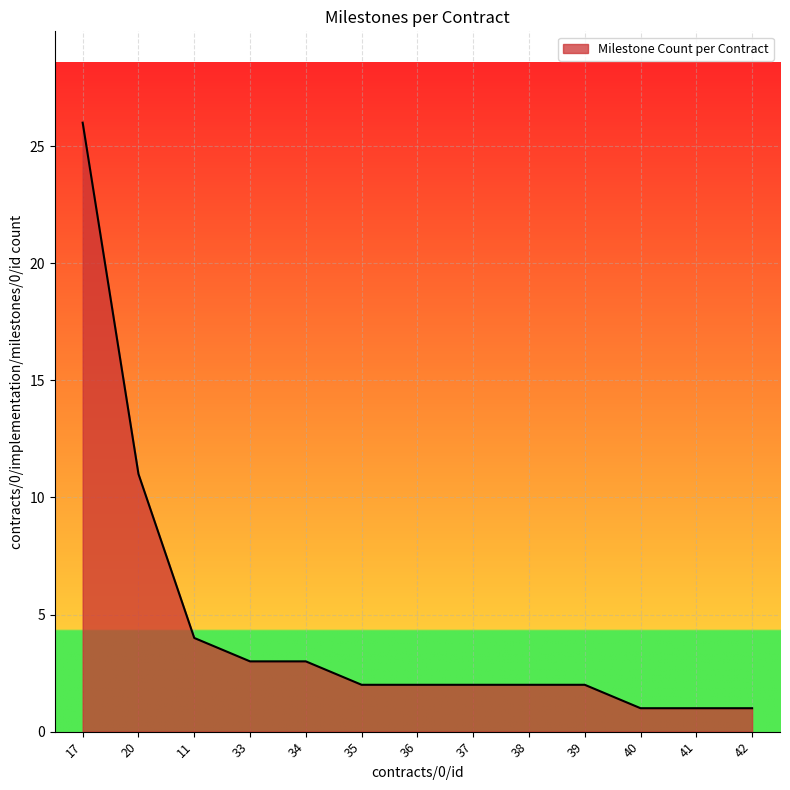

What position from the right is 40?

3